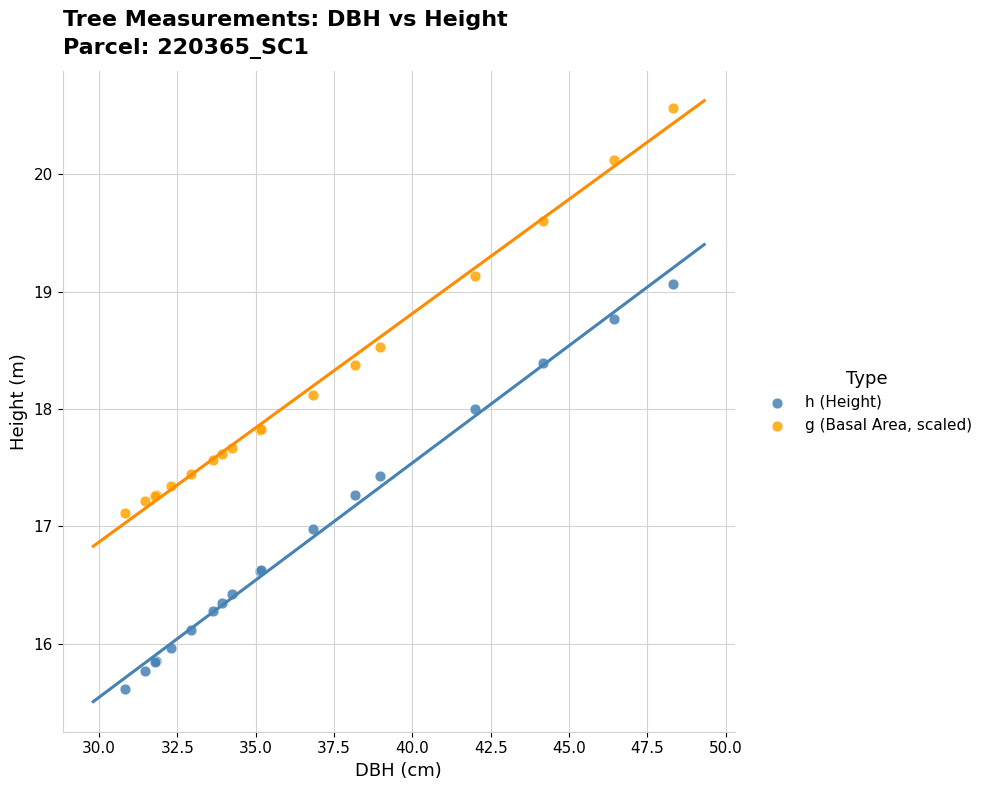

Which series contains the lowest Y value?

h (Height)